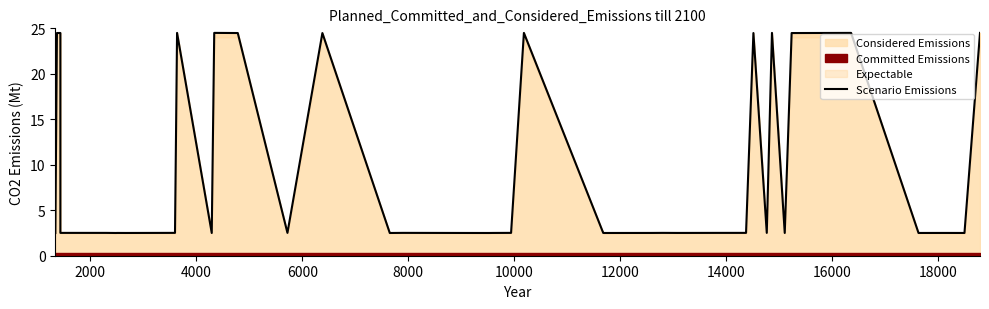

Is it true that the value at 22 is 42.3?

False